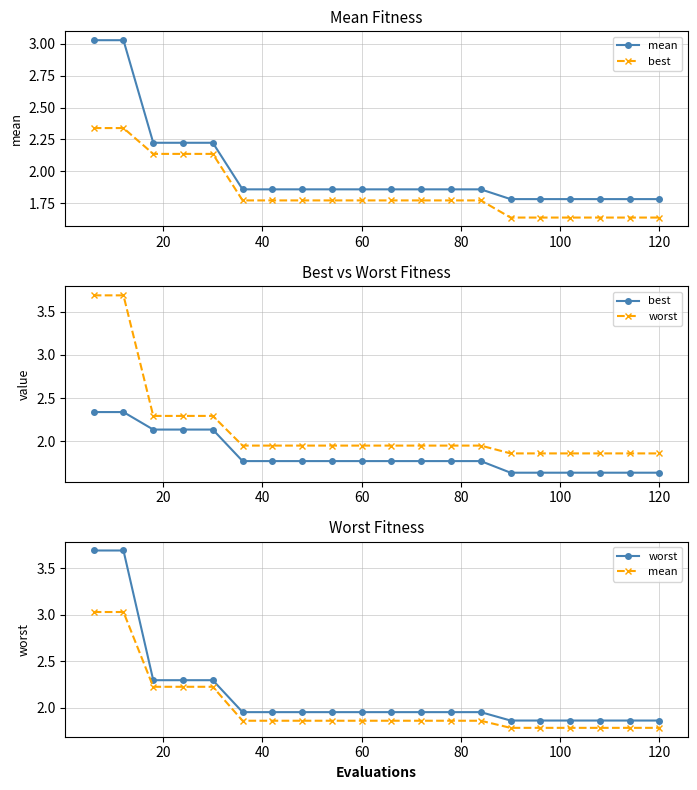

What is the sum of all best values?

36.9